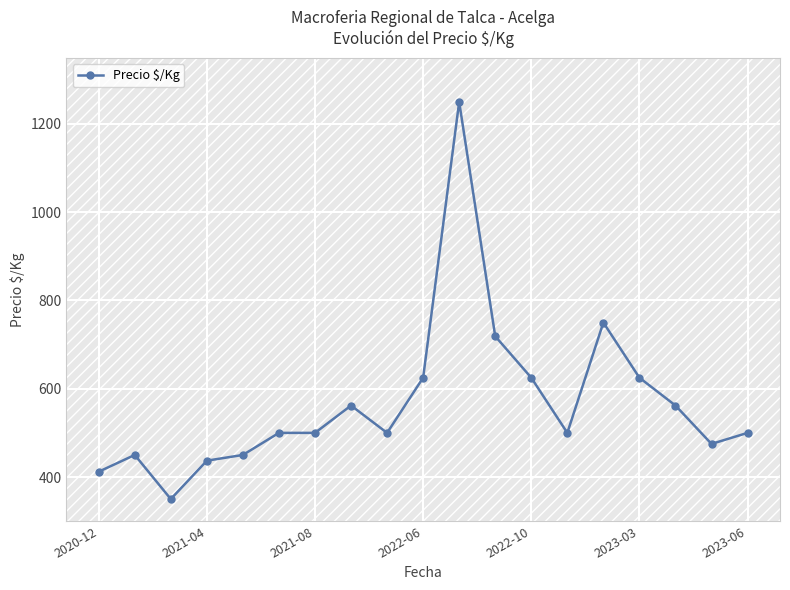

What is the value of the 3rd point from the left?

350